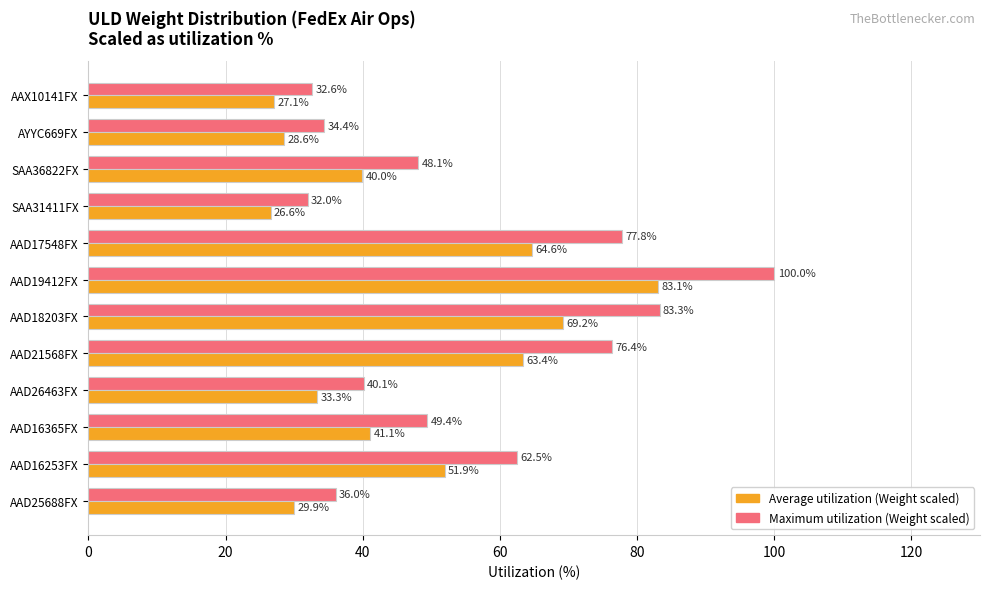

What is the spread (max minus min) of values at AAD26463FX?

6.8